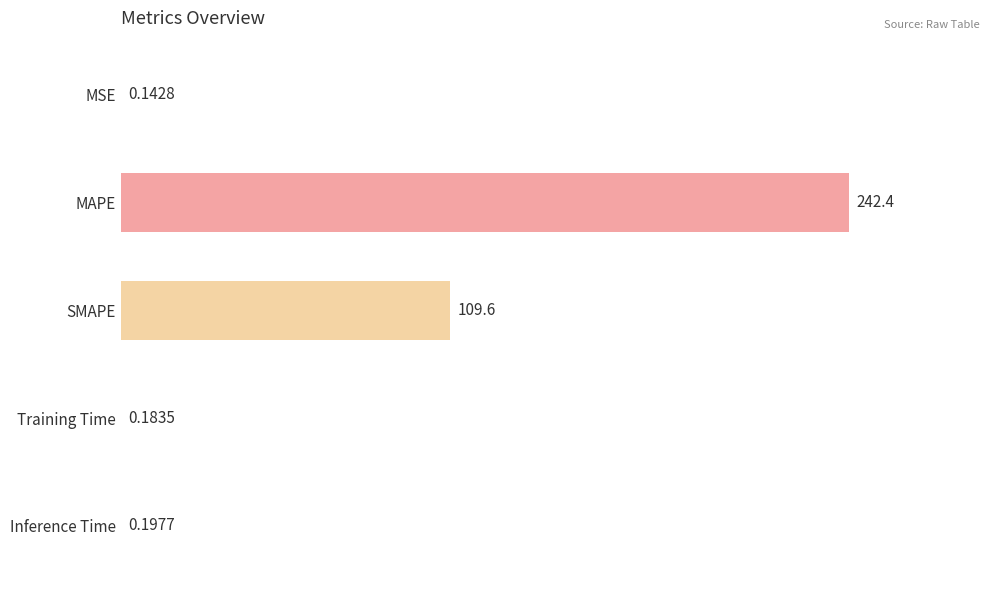

How many data points does each series have?

5